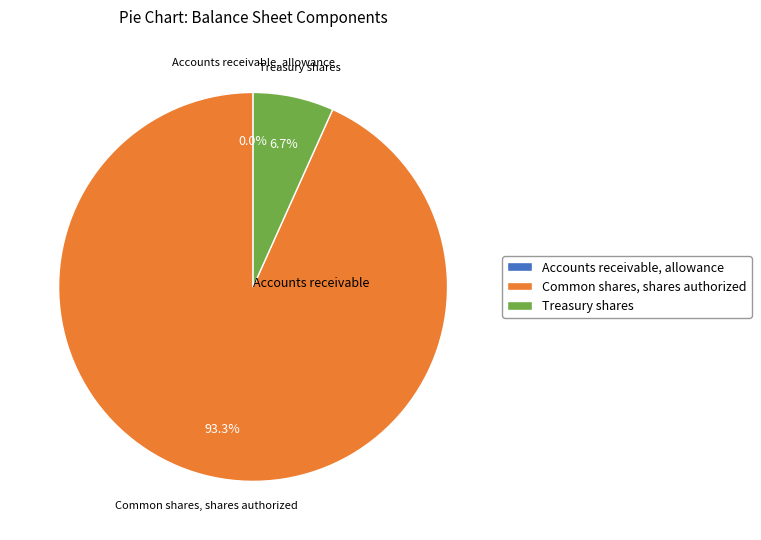

Which category has the biggest portion of the pie?

Common shares, shares authorized